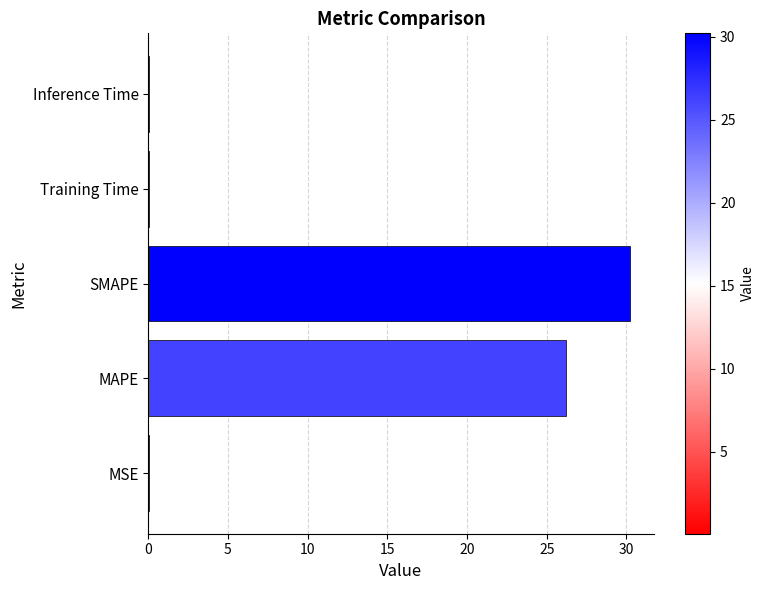

Which has a higher value, SMAPE or MAPE?

SMAPE